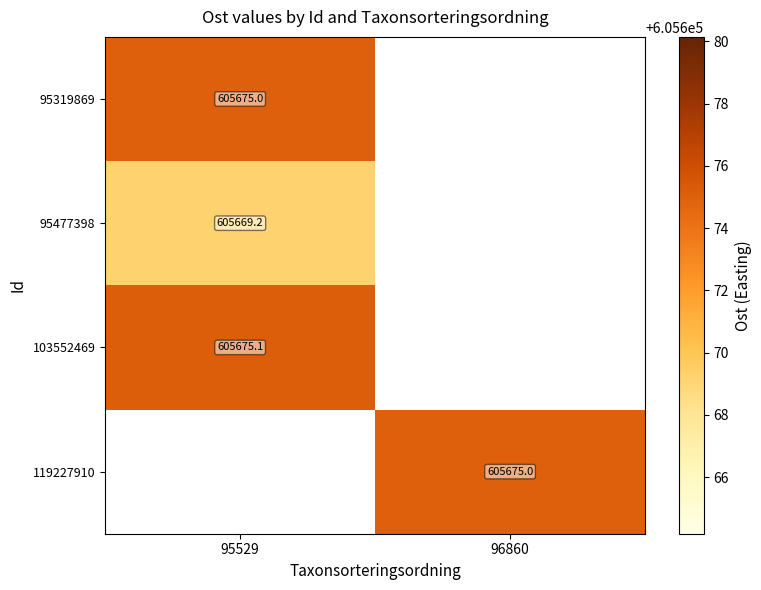

The value of 95319869 at 95529 is 1072047.9. True or false?

False